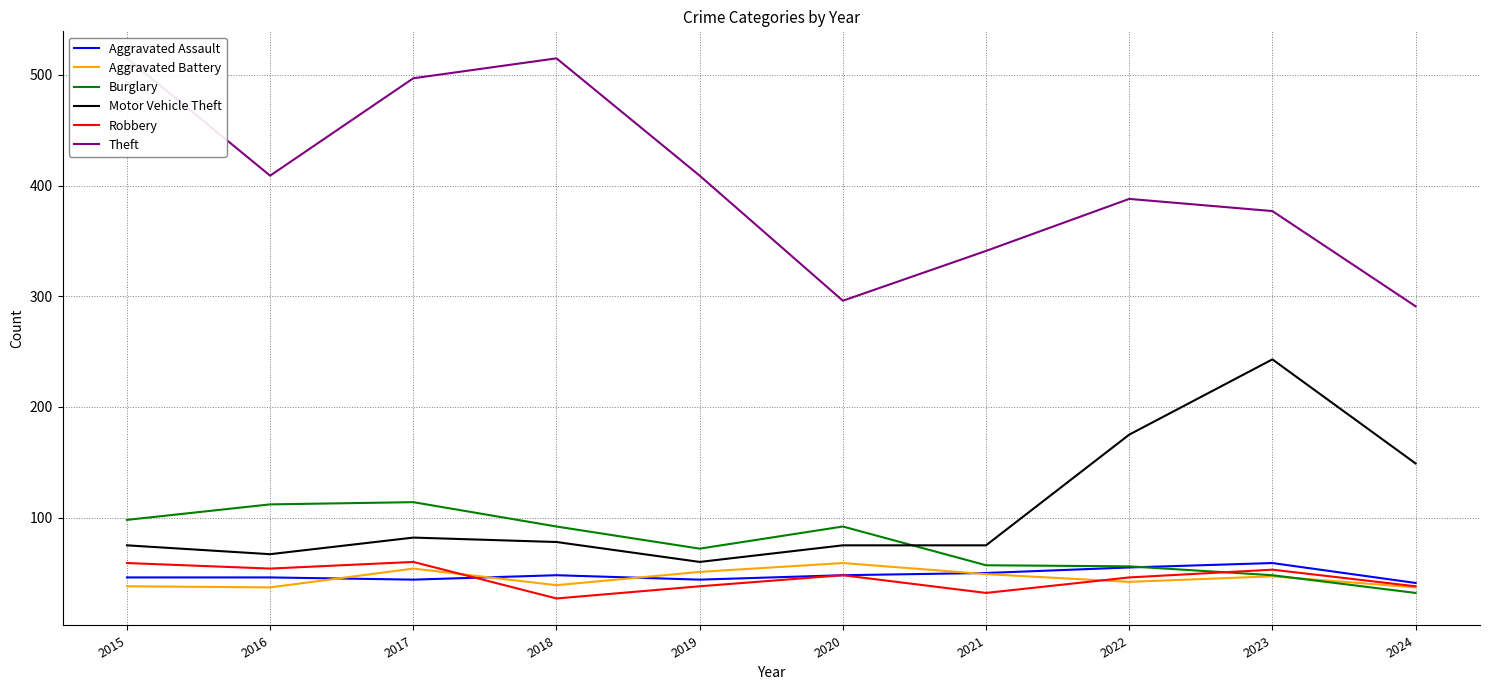

What are all the series names shown in the legend?

Aggravated Assault, Aggravated Battery, Burglary, Motor Vehicle Theft, Robbery, Theft